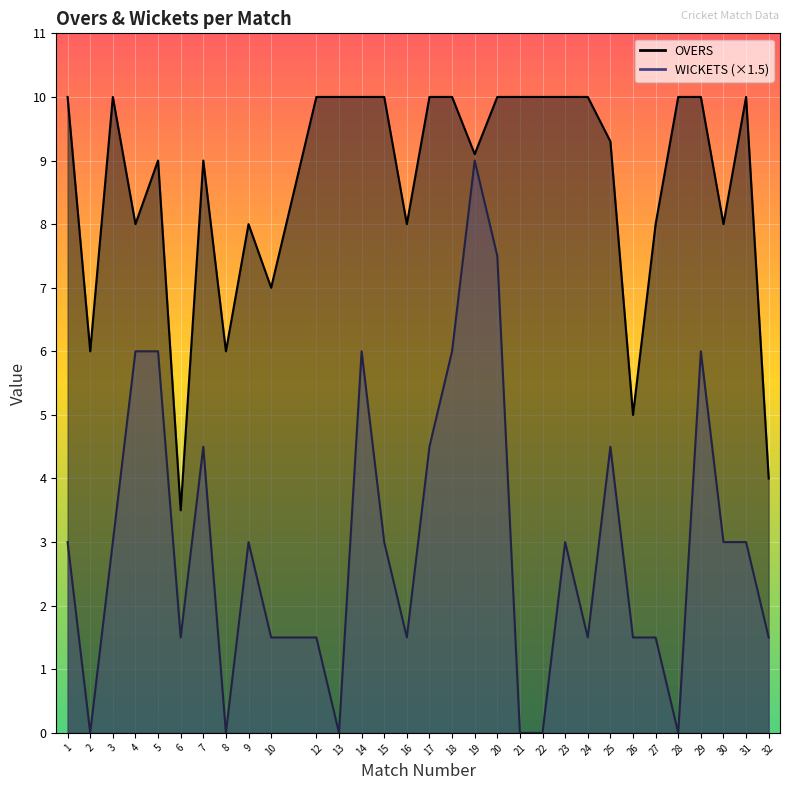

What is the difference between the maximum and minimum values in the WICKETS series?

9.0